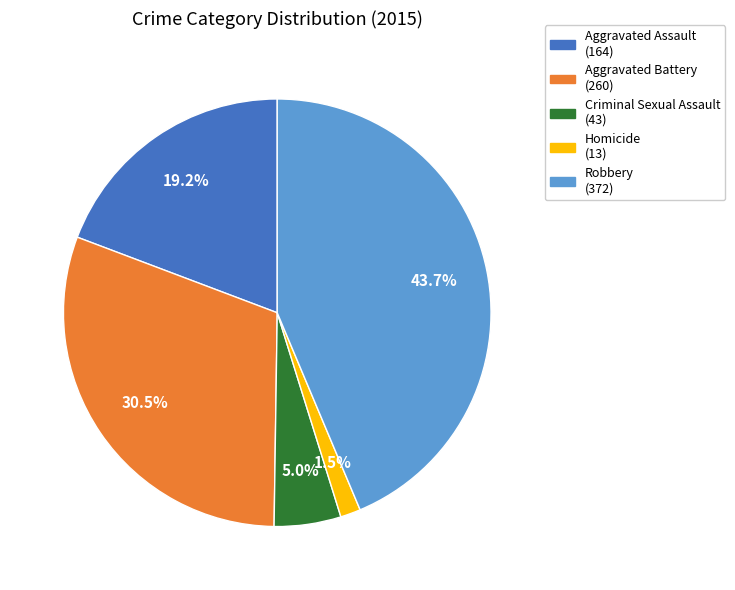

Which category has the smallest portion of the pie?

Homicide